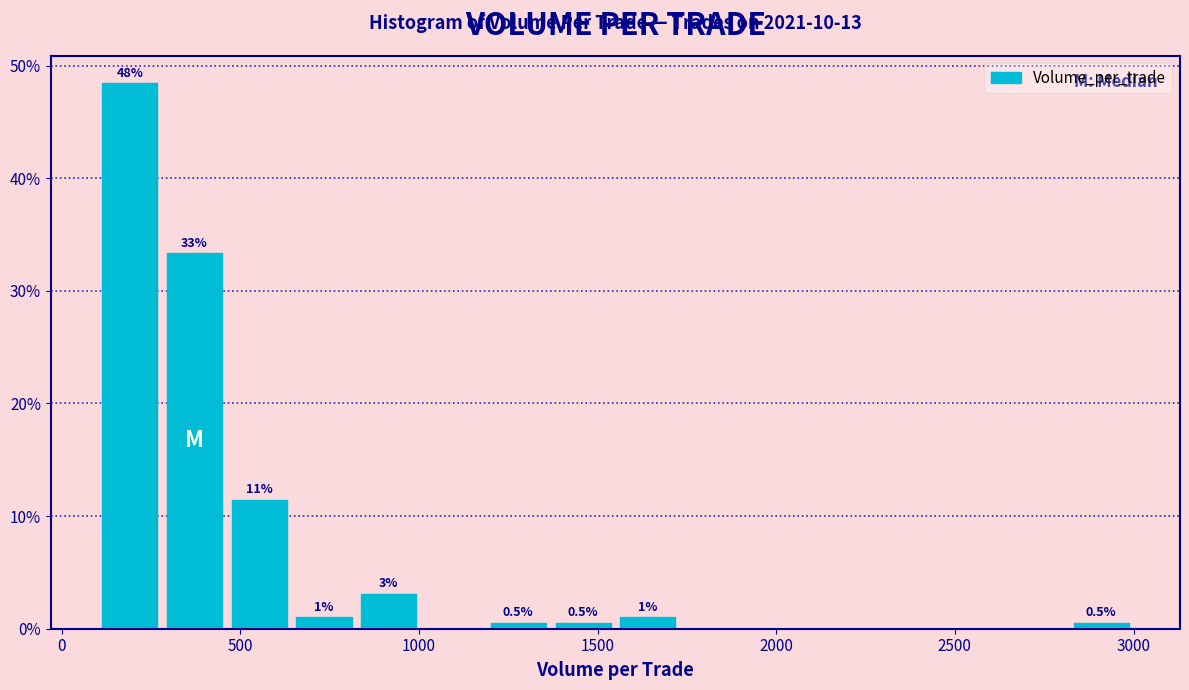

Read against the x-axis, roughly where is the centre of the tallest bar?

200